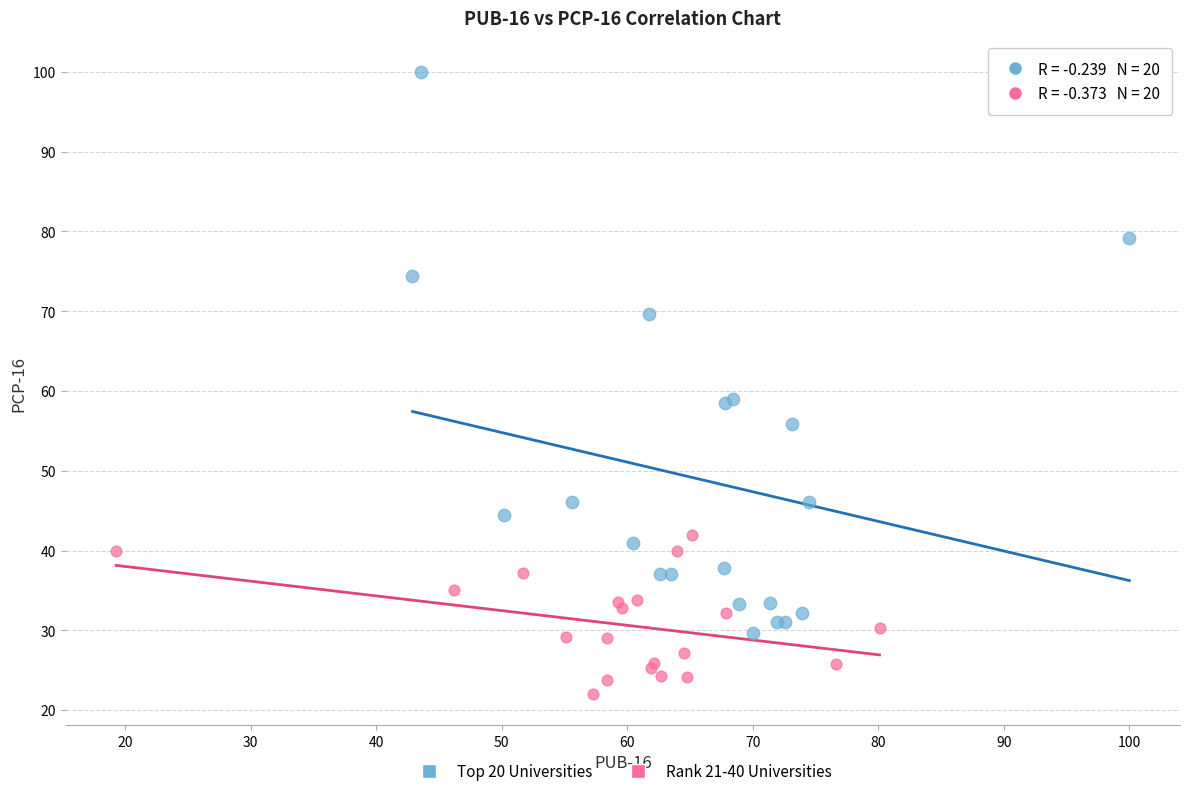

Which series has the largest Y range (max minus min)?

Top 20 Universities